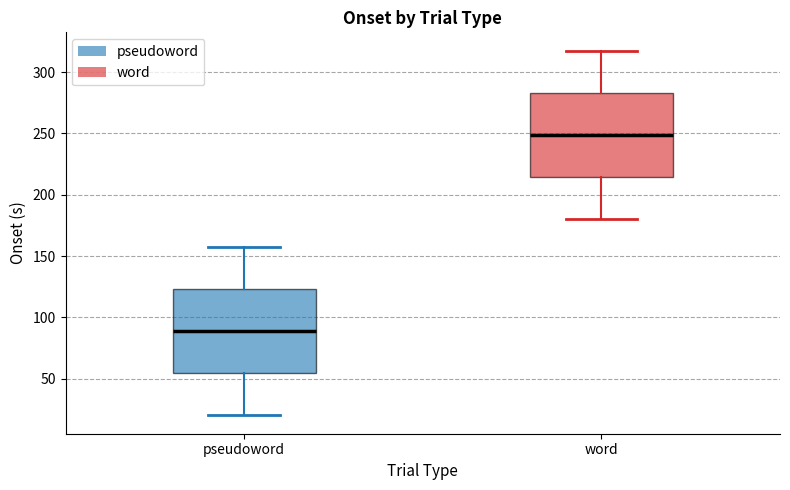

Reading left to right, transcribe this box plot: for each box, give where its median line is, the range the box spans, and where its two whiskers end, as read against the y-axis. The values are not printed on the chart, so give them approximately, as read against the axis.

pseudoword: median 90, box 55 to 125, whiskers 20 to 160
word: median 250, box 215 to 285, whiskers 180 to 320